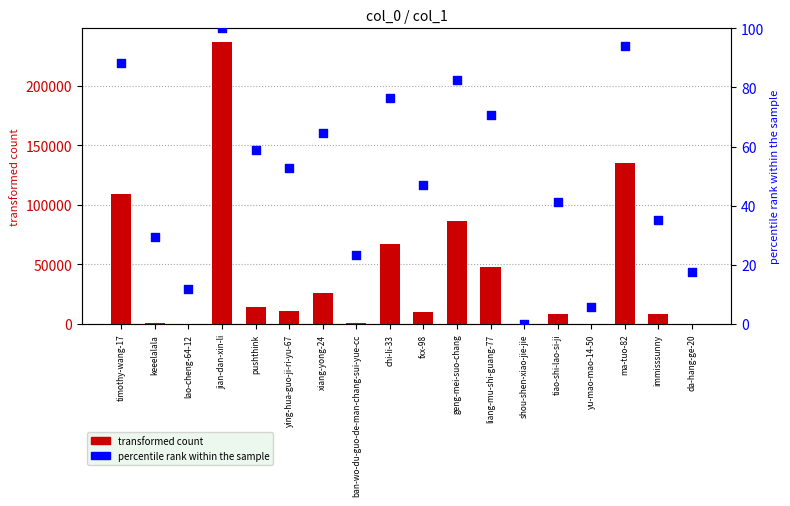

Which series has the largest total across all categories?

col_1